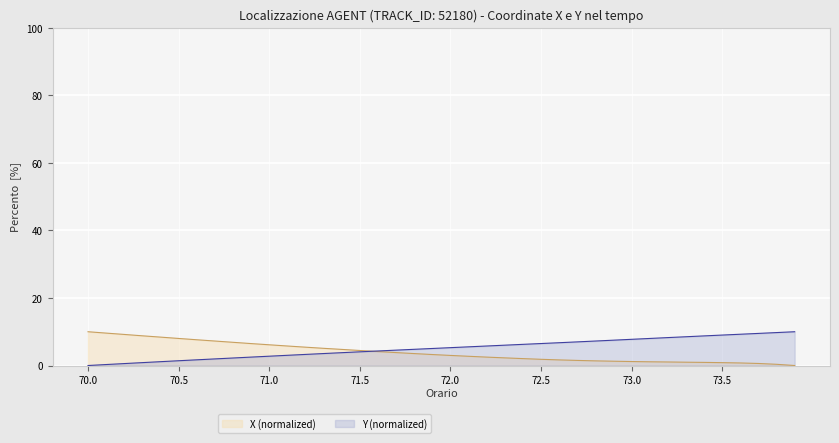

How many values in the Y (normalized) series exceed 5?

21